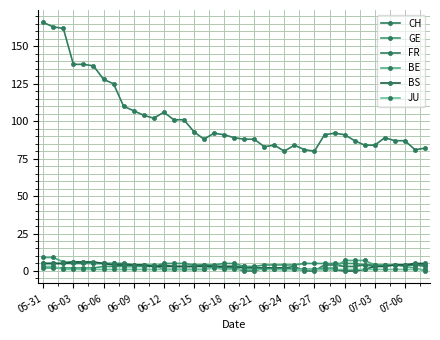

How many lines are shown in the chart?

6